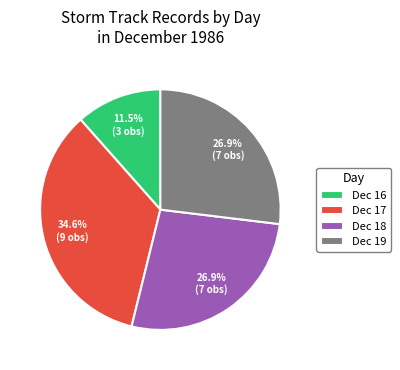

Is there any slice that represents more than half of the pie?

No